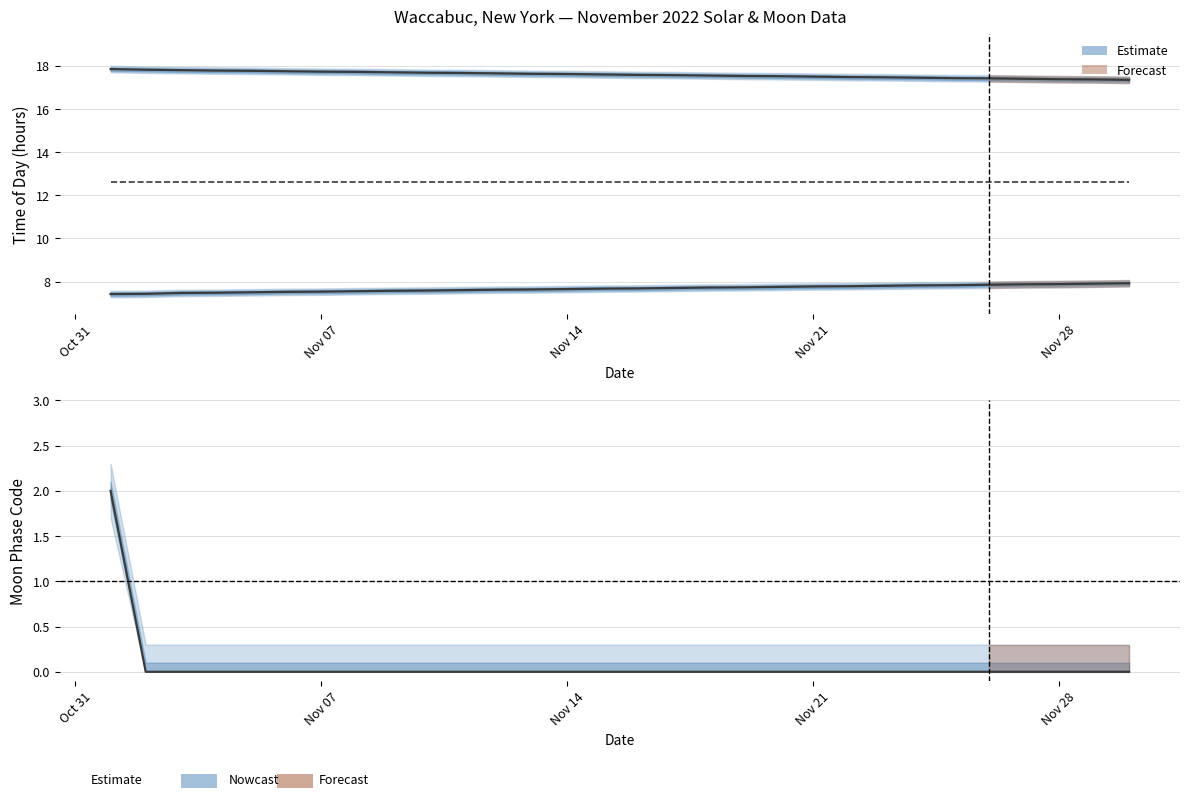

How many lines are shown in the chart?

4